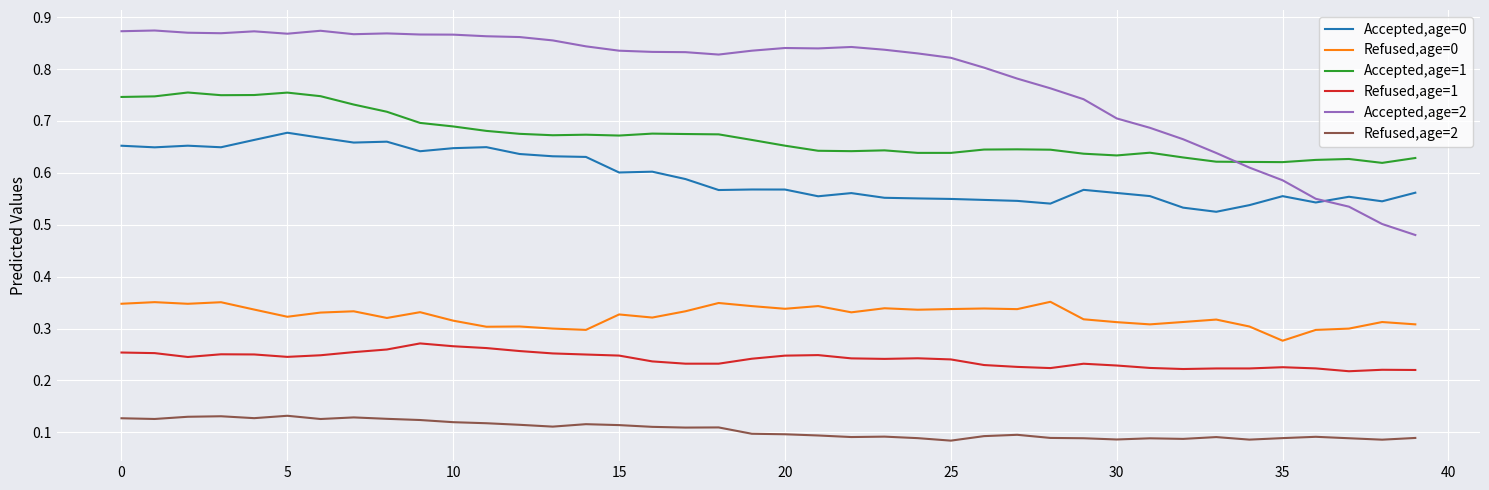

True or false: Accepted,age=0 has more than 0 interior local peaks.

True